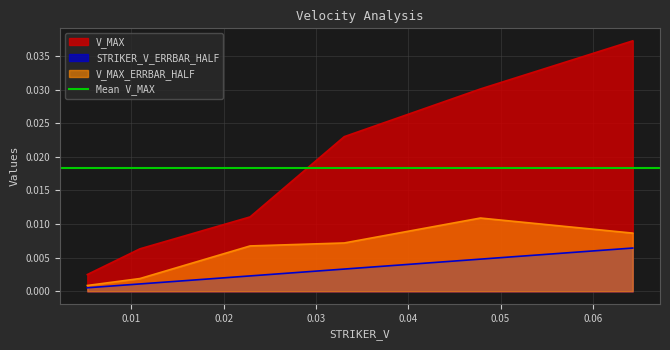

At which label is V_MAX closest to 0?

0.005228197762956366